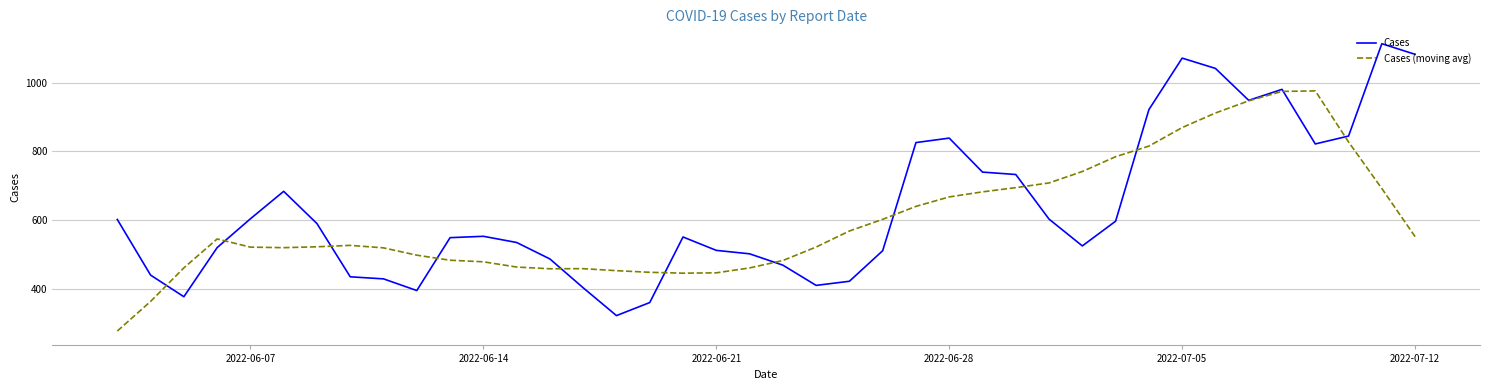

List the series in order of their peak value, lowest first.

Cases (moving avg), Cases